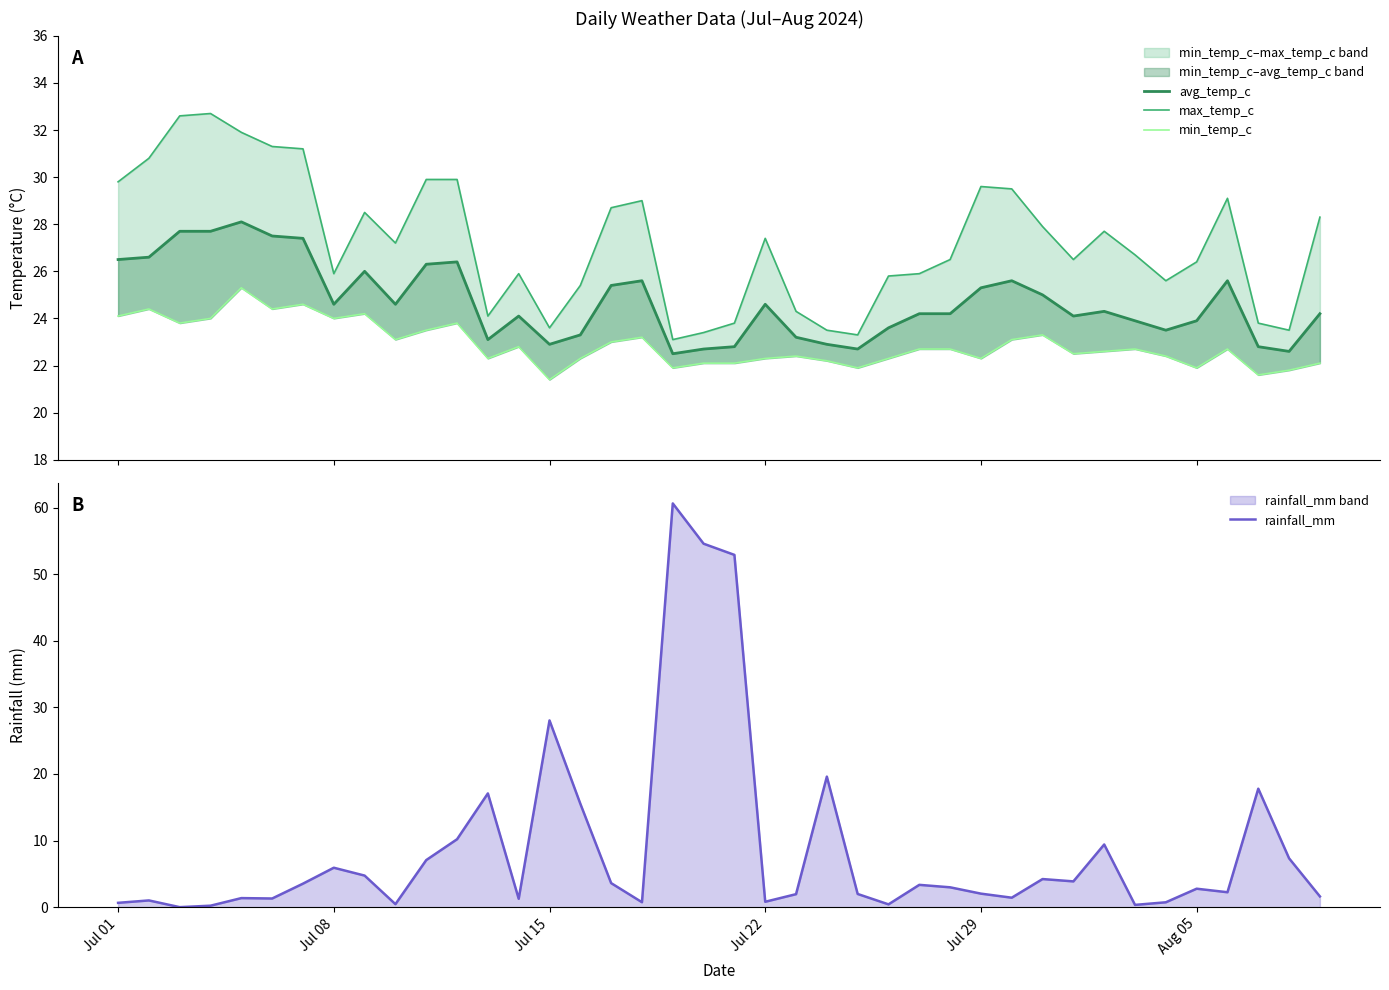

At which label is rainfall_mm closest to 30?

Jul 15